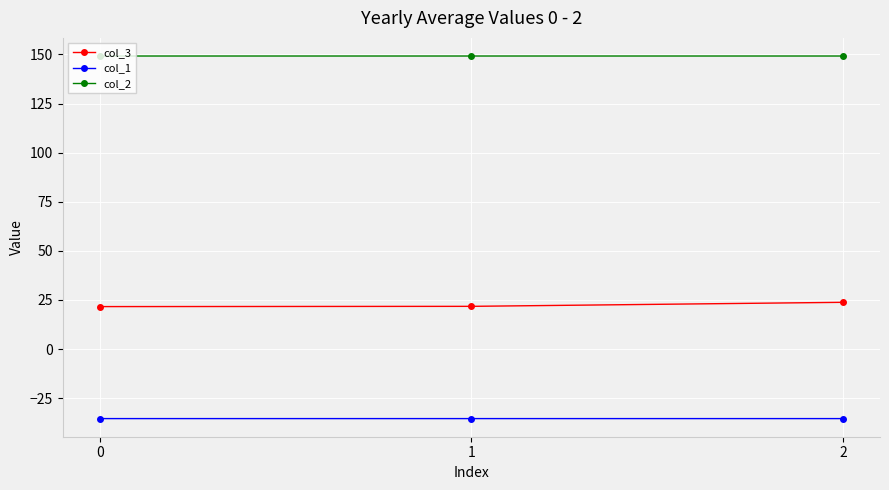

What are all the series names shown in the legend?

col_3, col_1, col_2